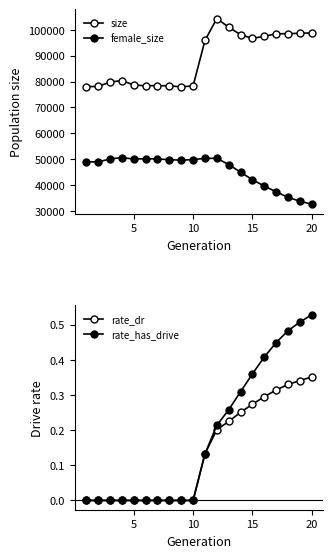

The value of rate_has_drive at 10 is 0.1. True or false?

False